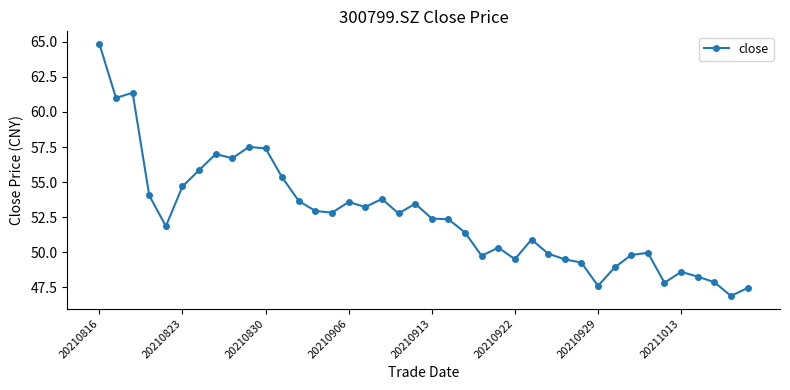

What is the sum of all values?

2102.2